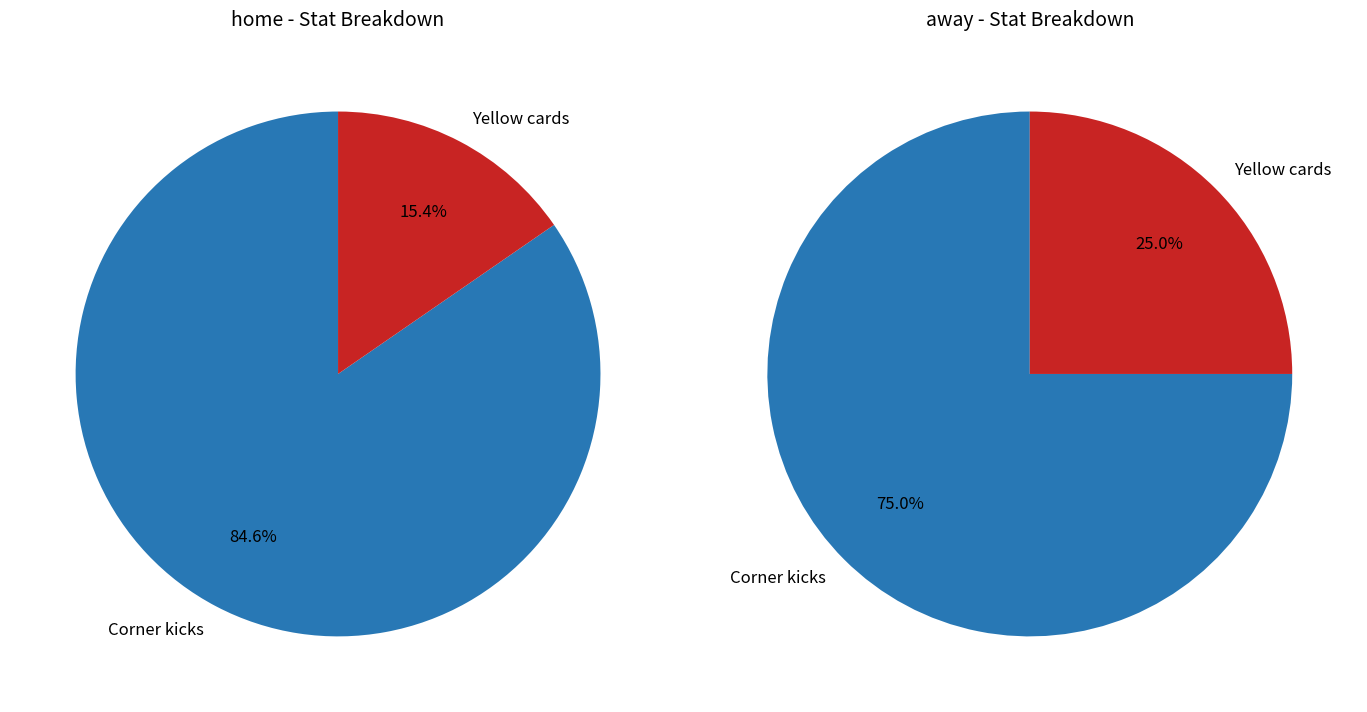

How many segments does this pie chart have?

2